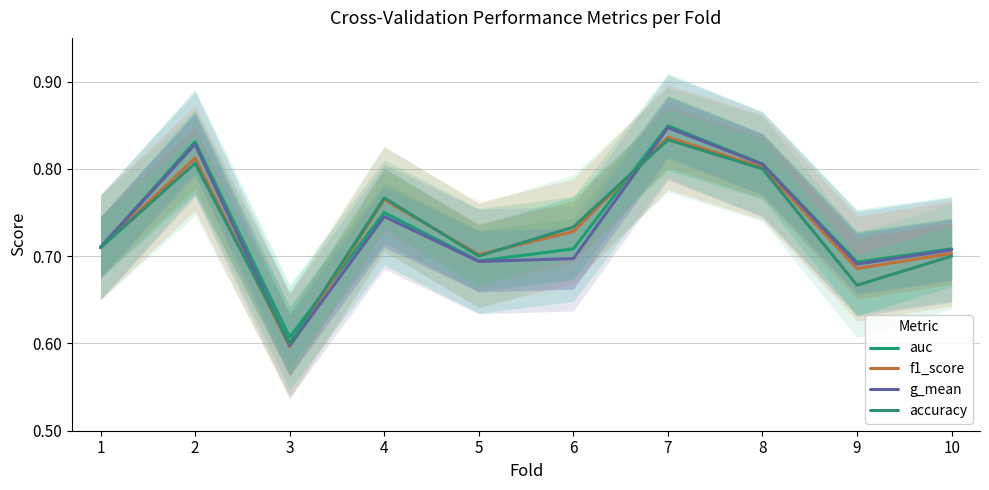

At which category does the chart reach its peak across all series?

7